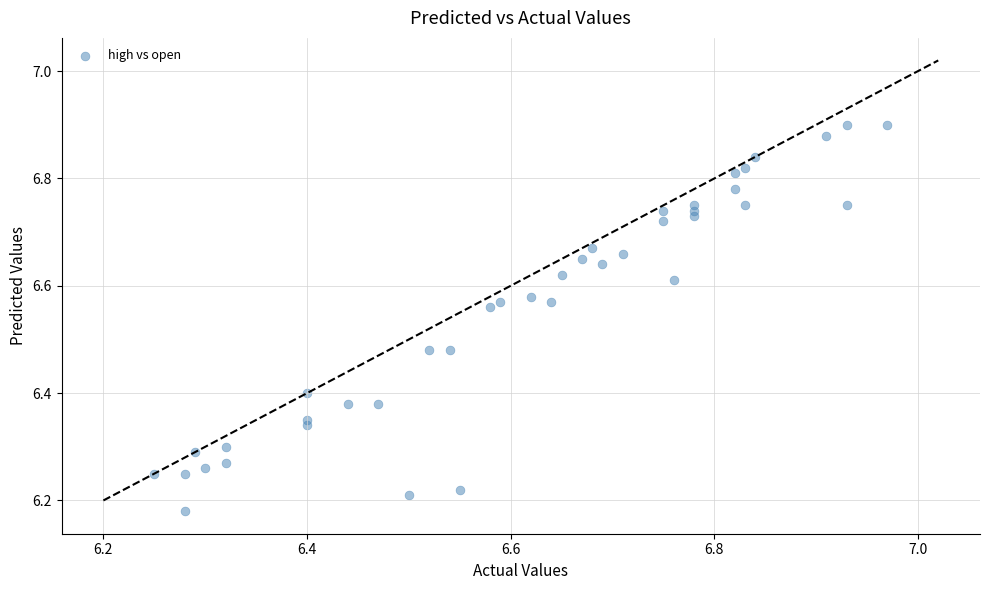

What is the range of X values (max minus min)?

0.7